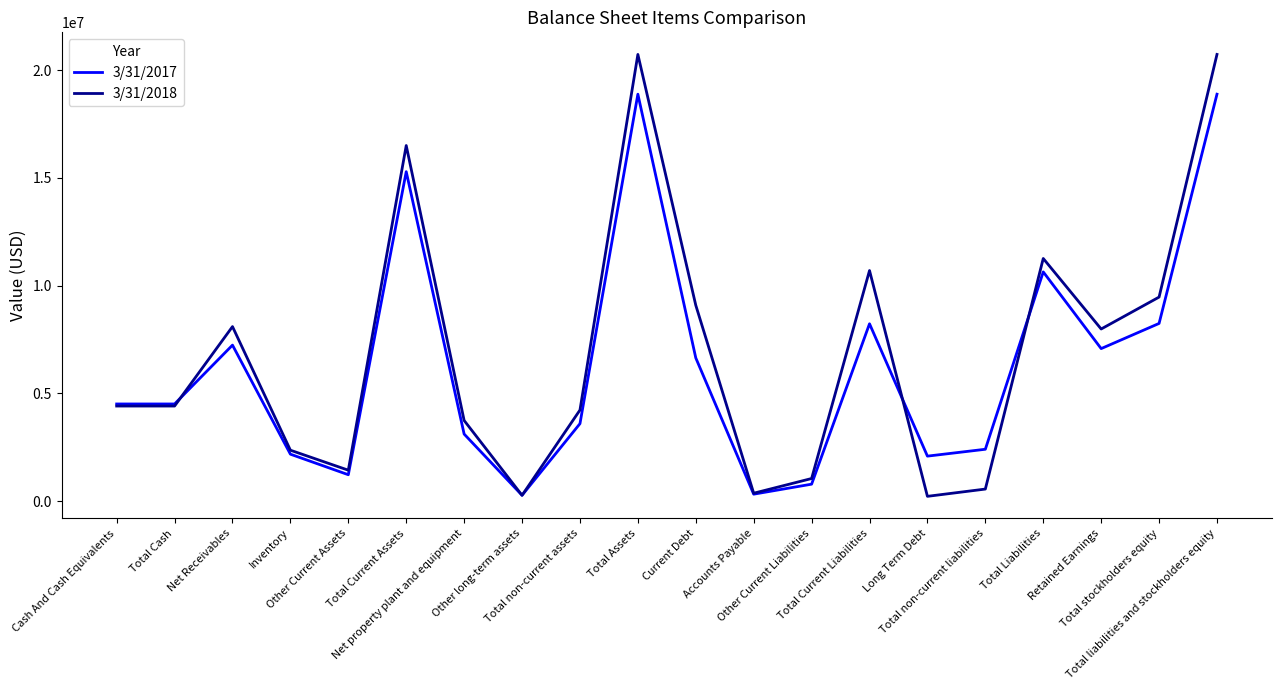

At Other Current Assets, list the series in order from largest to smallest.

3/31/2018, 3/31/2017